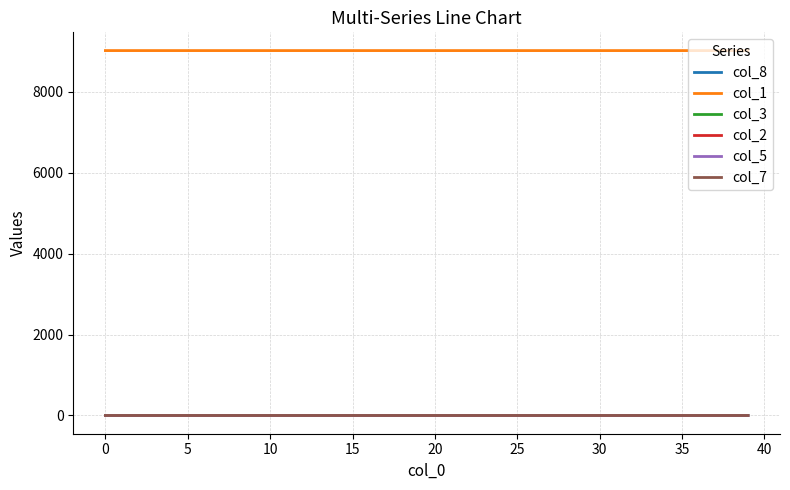

How many categories are shown in the chart?

40